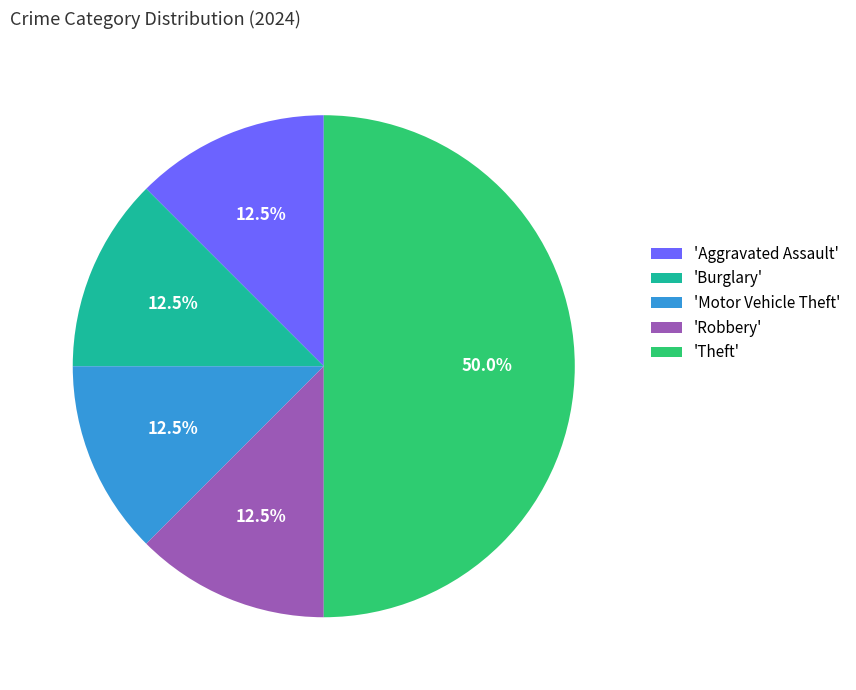

Which category has the biggest portion of the pie?

'Theft'